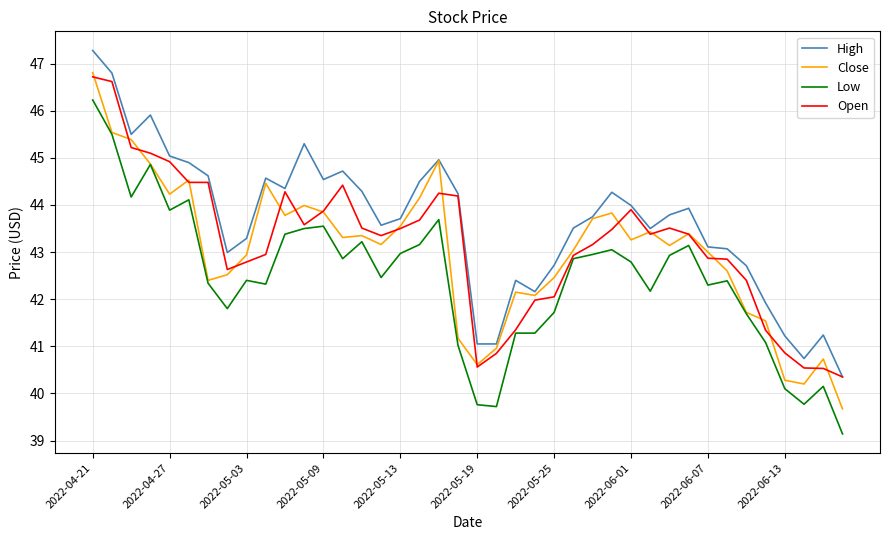

Which series has the widest spread of values?

Close